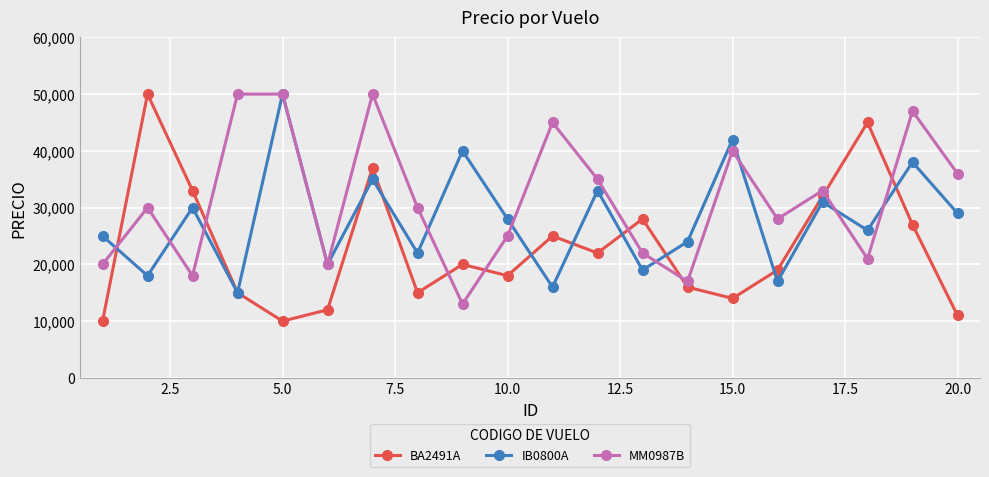

How many intersections are there between MM0987B and BA2491A?

8